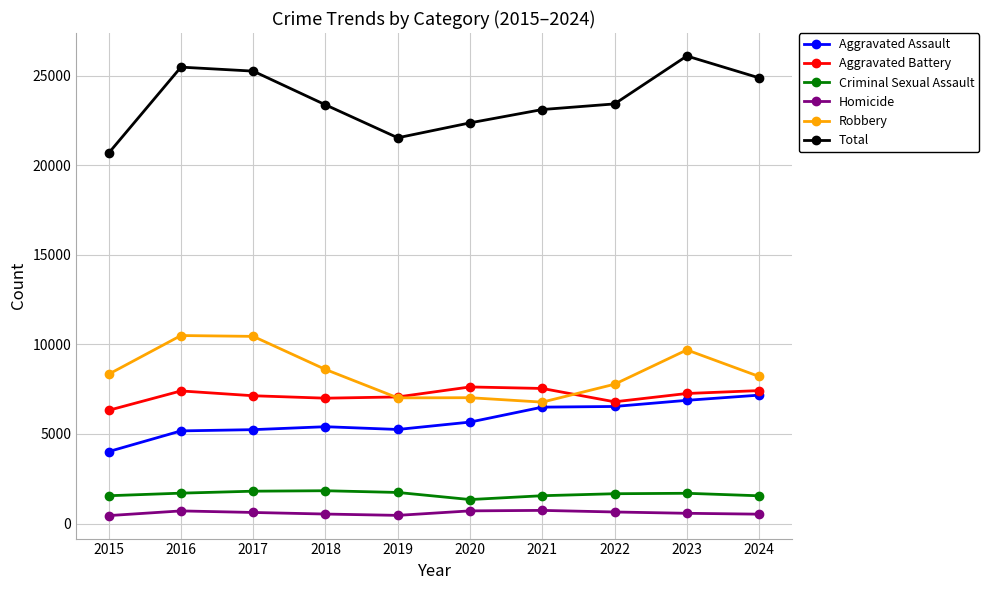

At which category does Total reach its first local valley?

2019